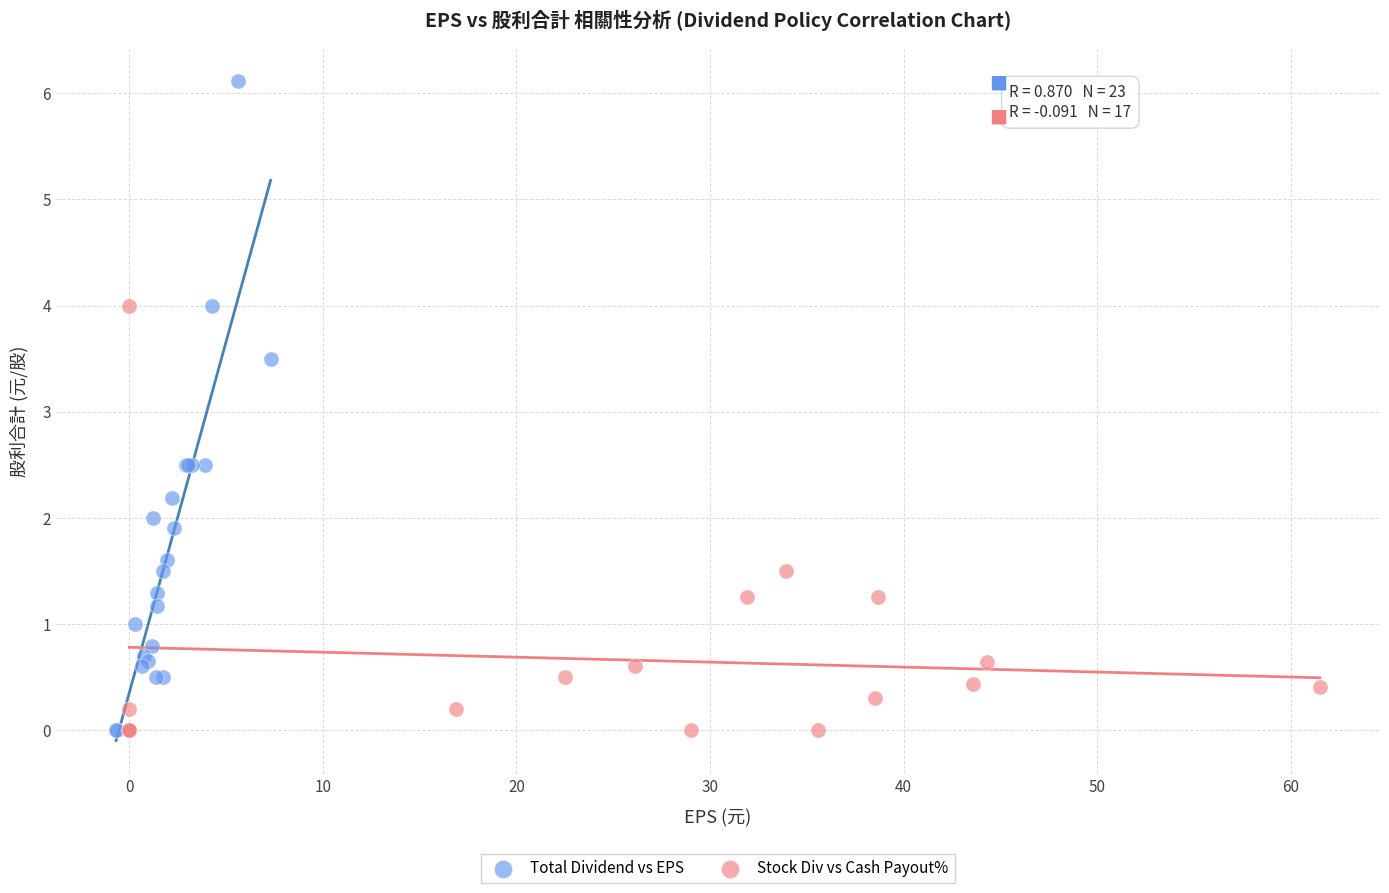

Which series contains the highest Y value?

Total Dividend vs EPS